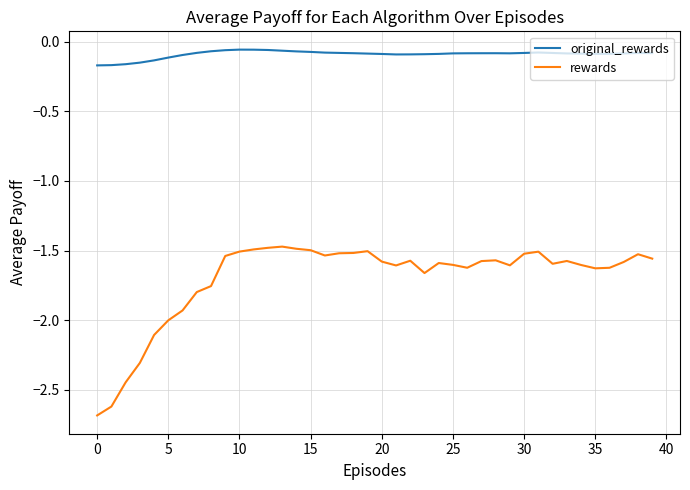

List the series in order of their overall mean, lowest first.

rewards, original_rewards